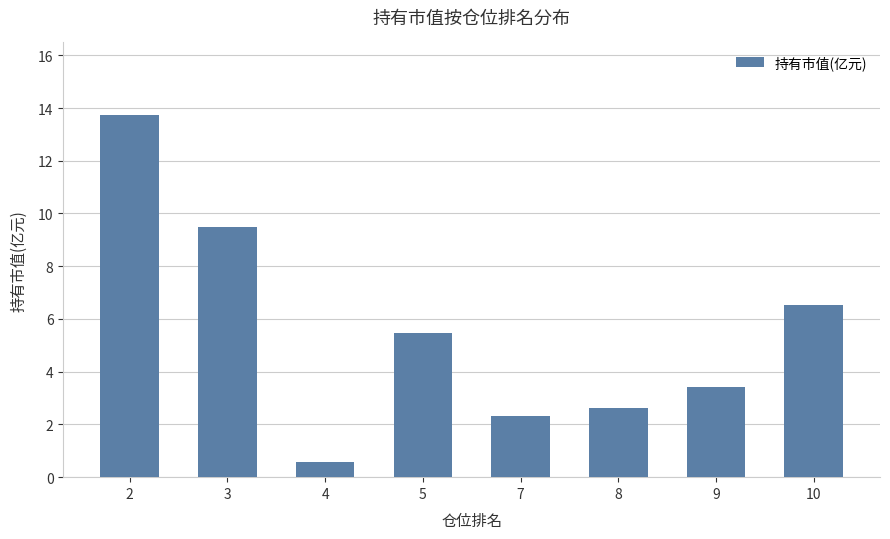

What is the change in value from 3 to 10?

-3.0